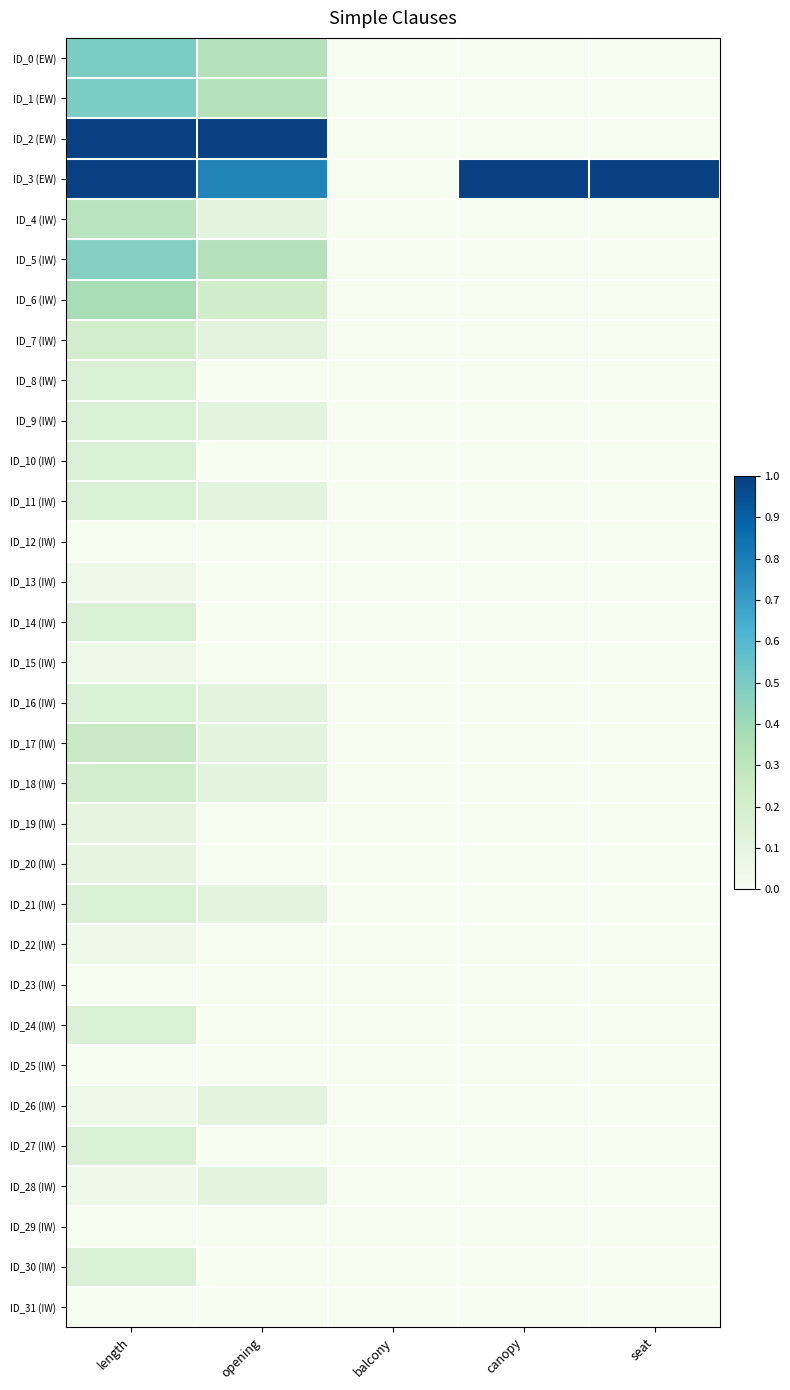

At how many categories does at least one series exceed 0?

4